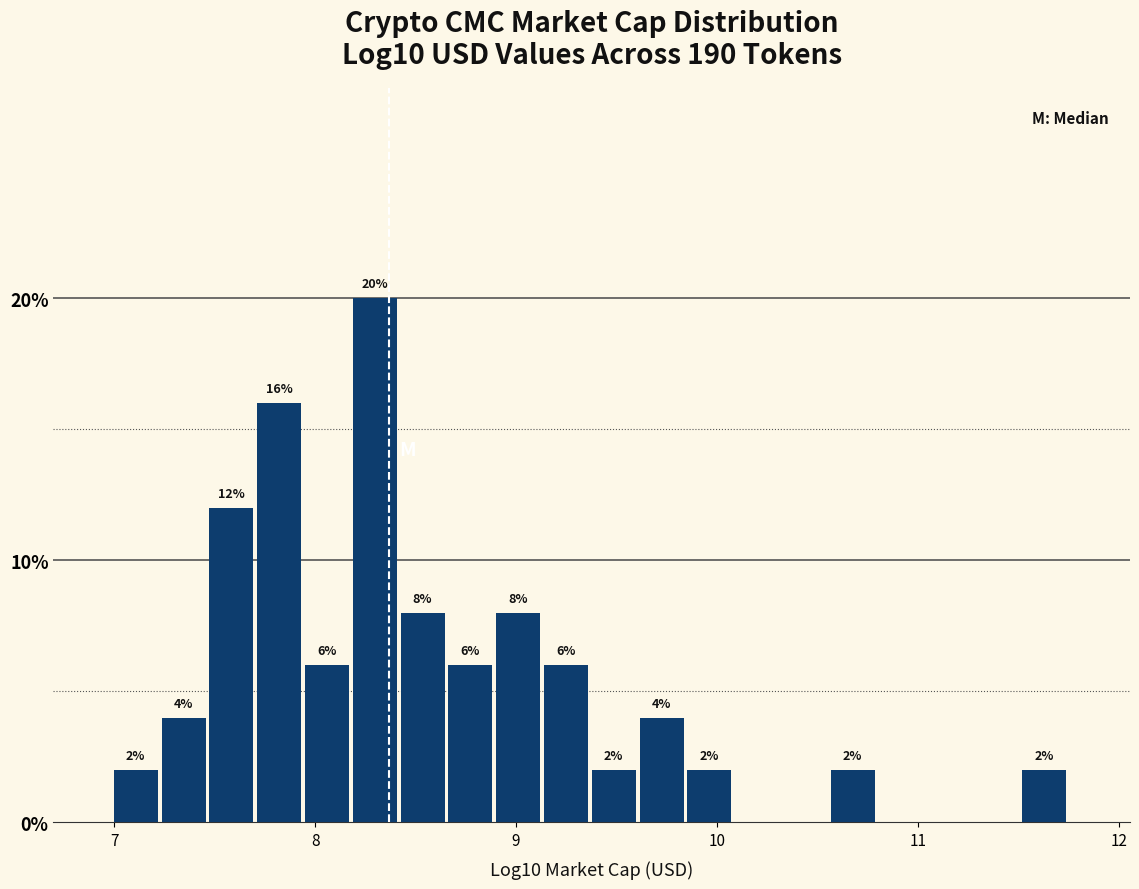

Read against the x-axis, roughly where is the centre of the tallest bar?

8.3